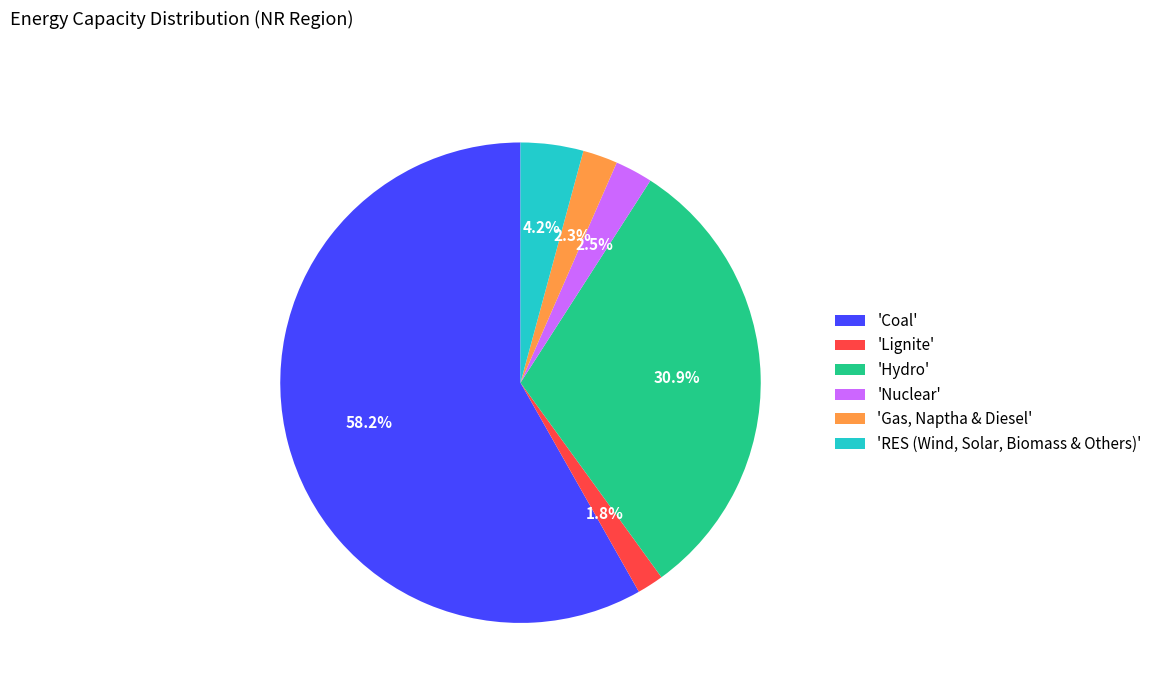

Rank the categories by value from lowest to highest.

'Lignite', 'Gas, Naptha & Diesel', 'Nuclear', 'RES (Wind, Solar, Biomass & Others)', 'Hydro', 'Coal'